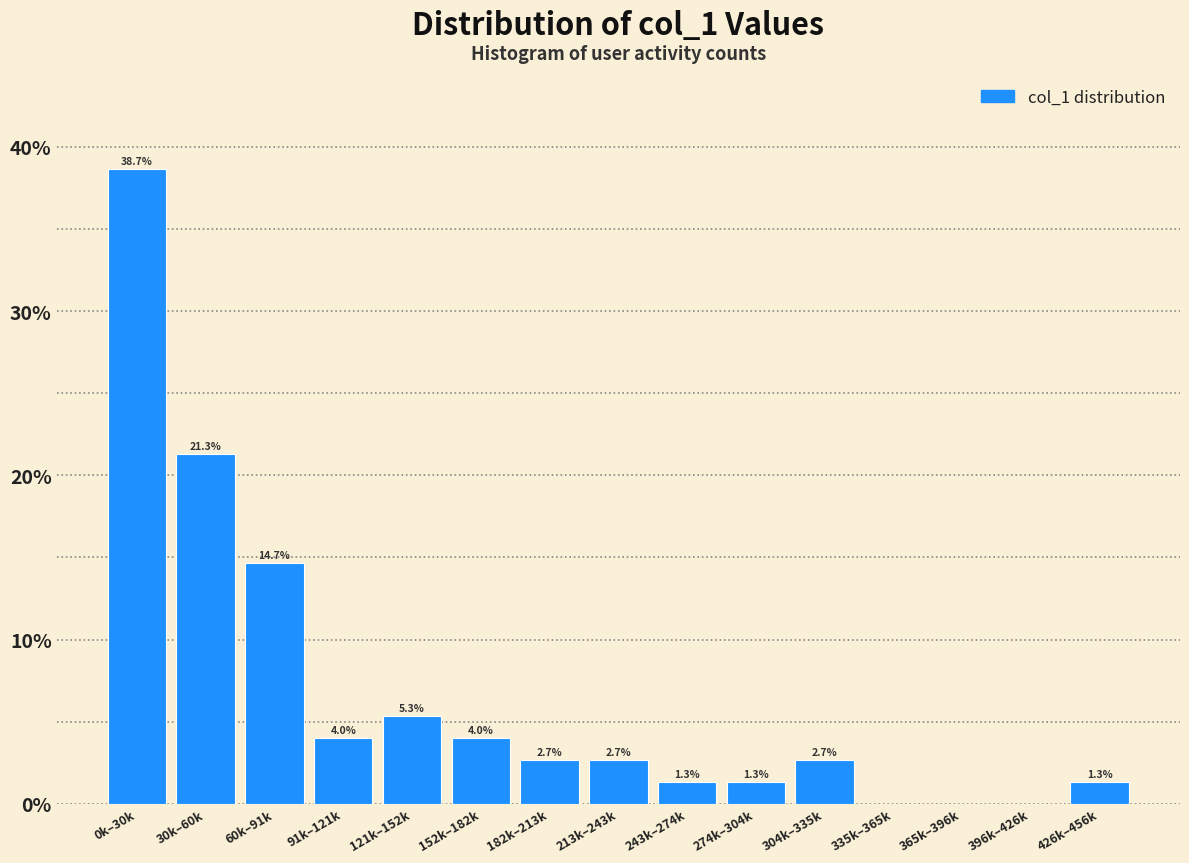

Reading right to left, what are all the values shown in this chart?

426k–456k=1.3	396k–426k=0.0	365k–396k=0.0	335k–365k=0.0	304k–335k=2.7	274k–304k=1.3	243k–274k=1.3	213k–243k=2.7	182k–213k=2.7	152k–182k=4.0	121k–152k=5.3	91k–121k=4.0	60k–91k=14.7	30k–60k=21.3	0k–30k=38.7